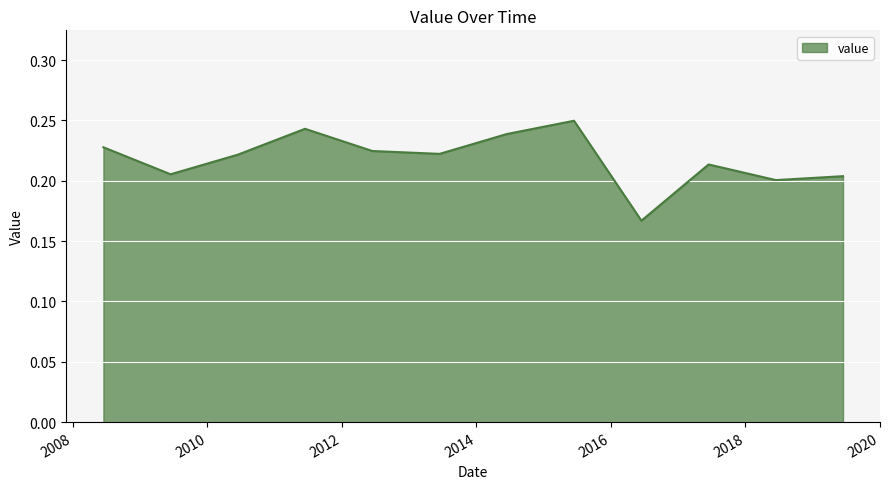

Does the chart display data point markers on the line(s)?

No